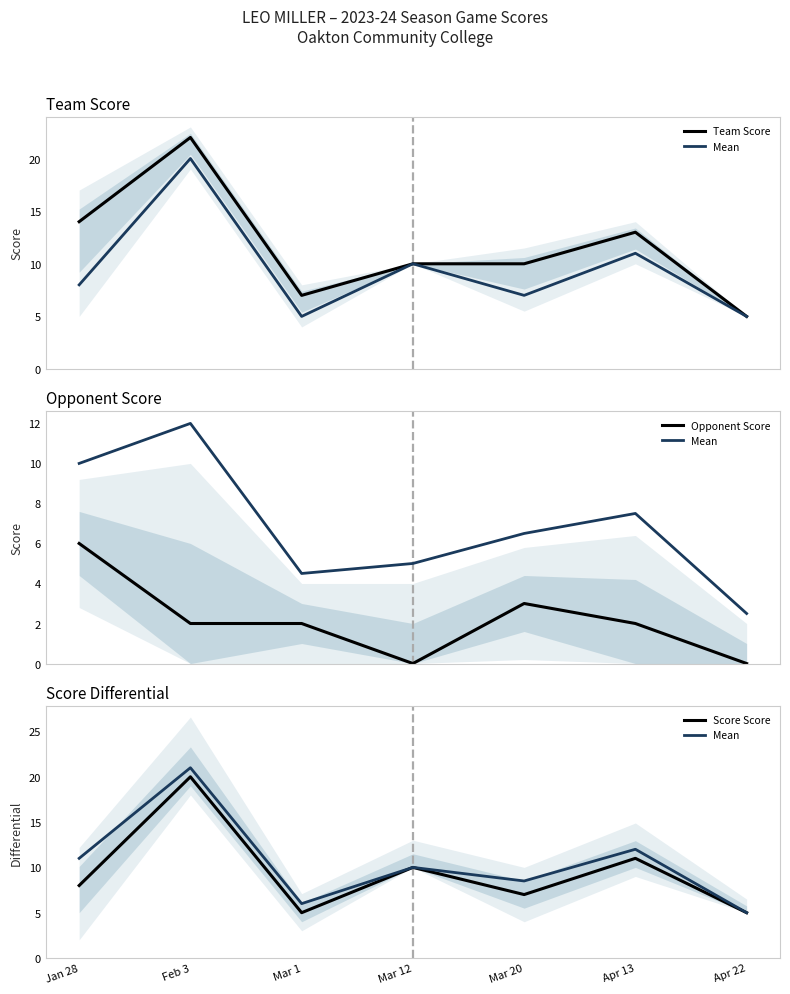

The Mean series shows 12.0 at Apr 13. True or false?

True